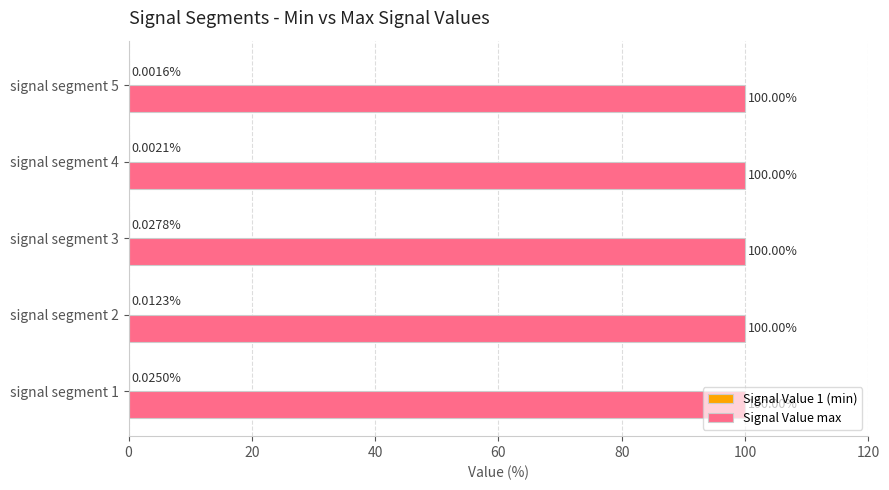

What is the total value across all series at signal segment 5?

100.0